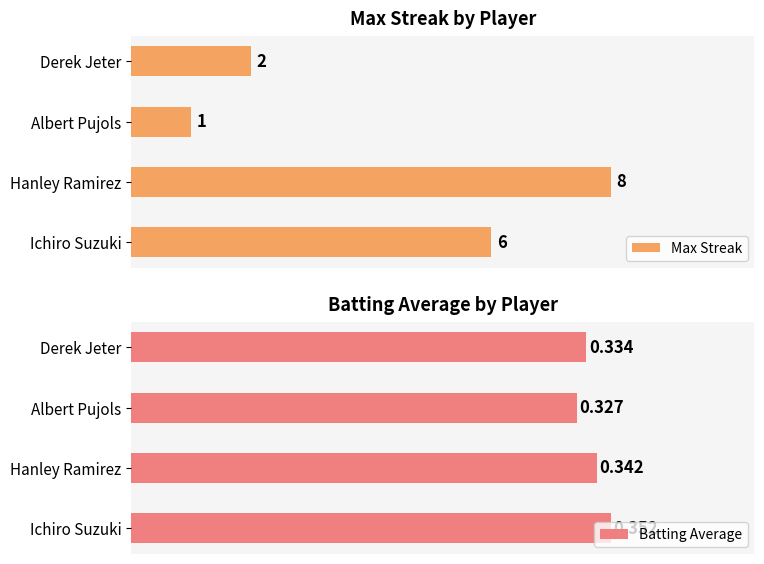

Rank the categories by Max Streak value from highest to lowest.

Hanley Ramirez, Ichiro Suzuki, Derek Jeter, Albert Pujols